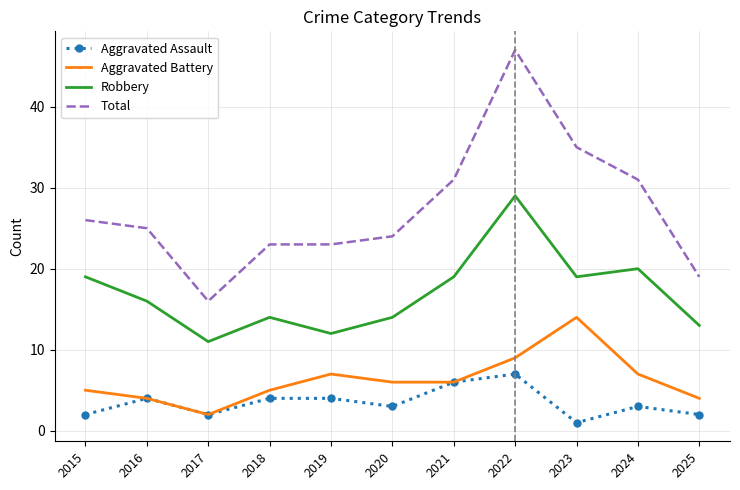

How many series are shown in this chart?

4